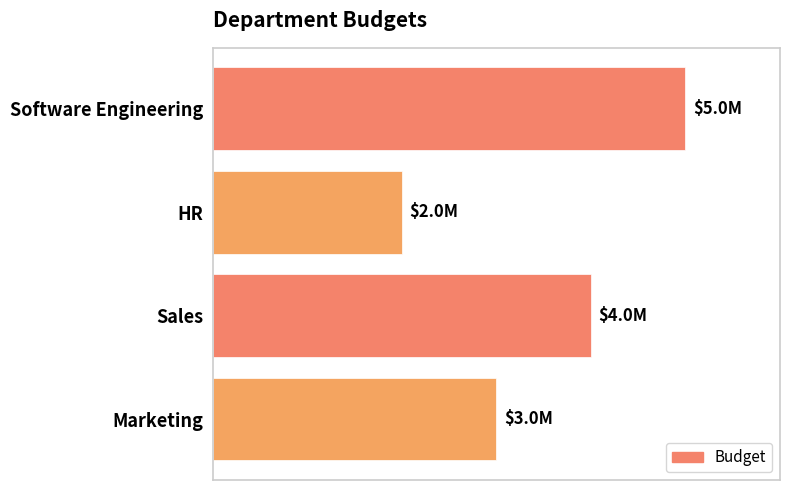

List the labels in order of value, largest first.

Software Engineering, Sales, Marketing, HR